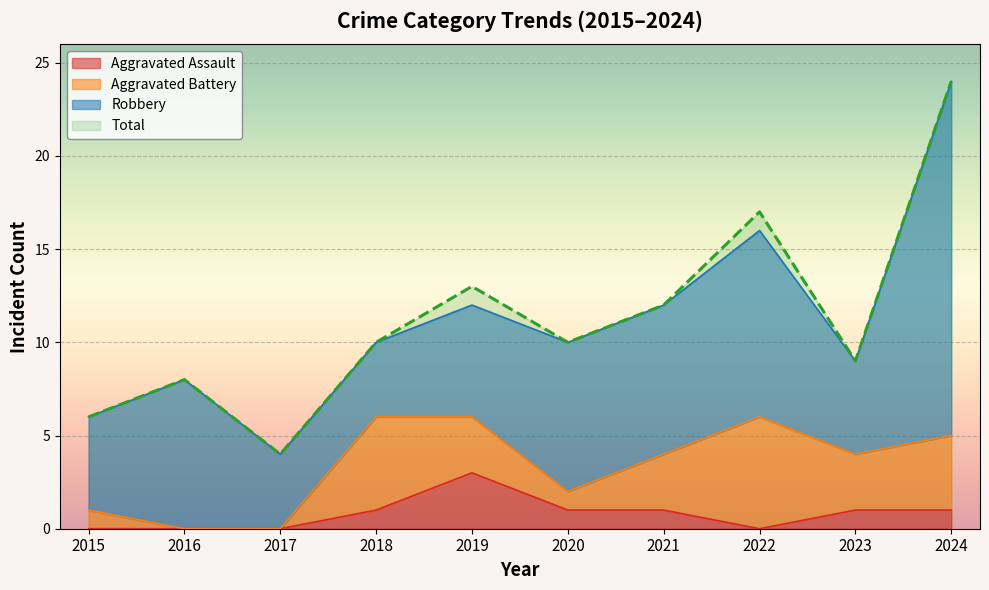

The Aggravated Assault series shows 2 at 2024. True or false?

False